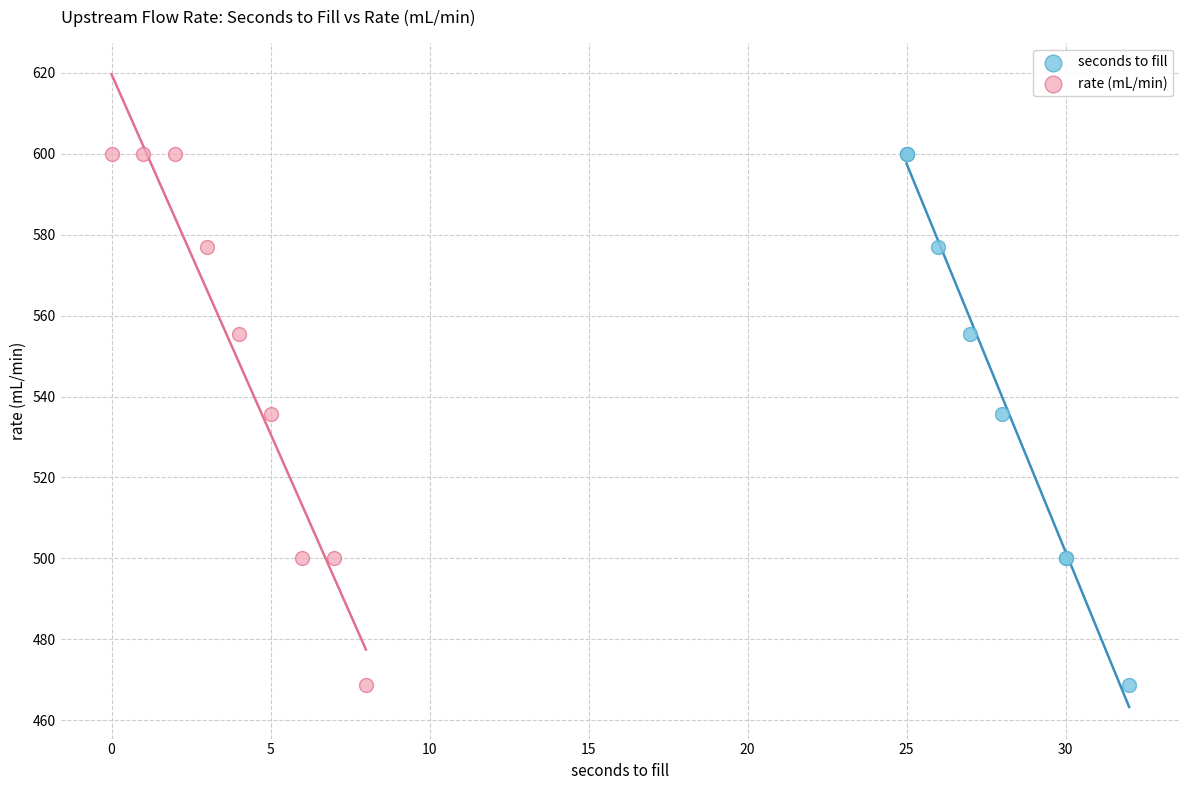

What are all the series names shown in the legend?

seconds to fill, rate (mL/min)